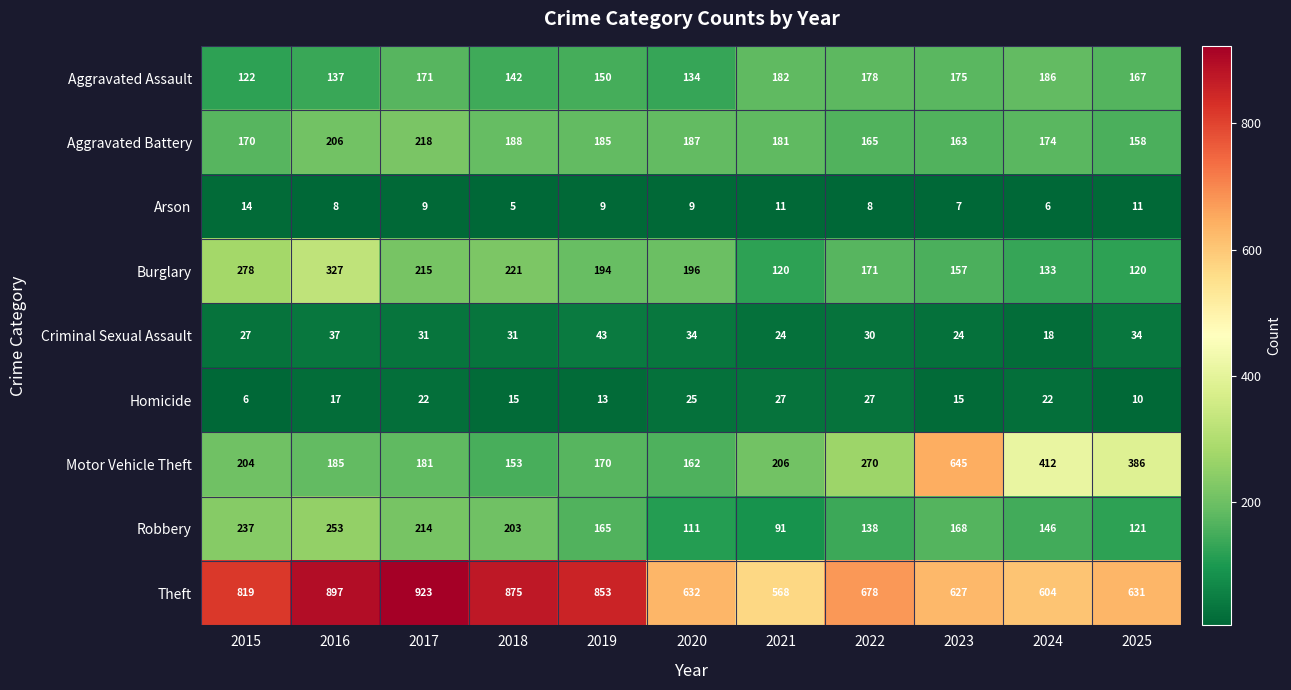

Is it true that Aggravated Battery equals 218 at 2017?

True